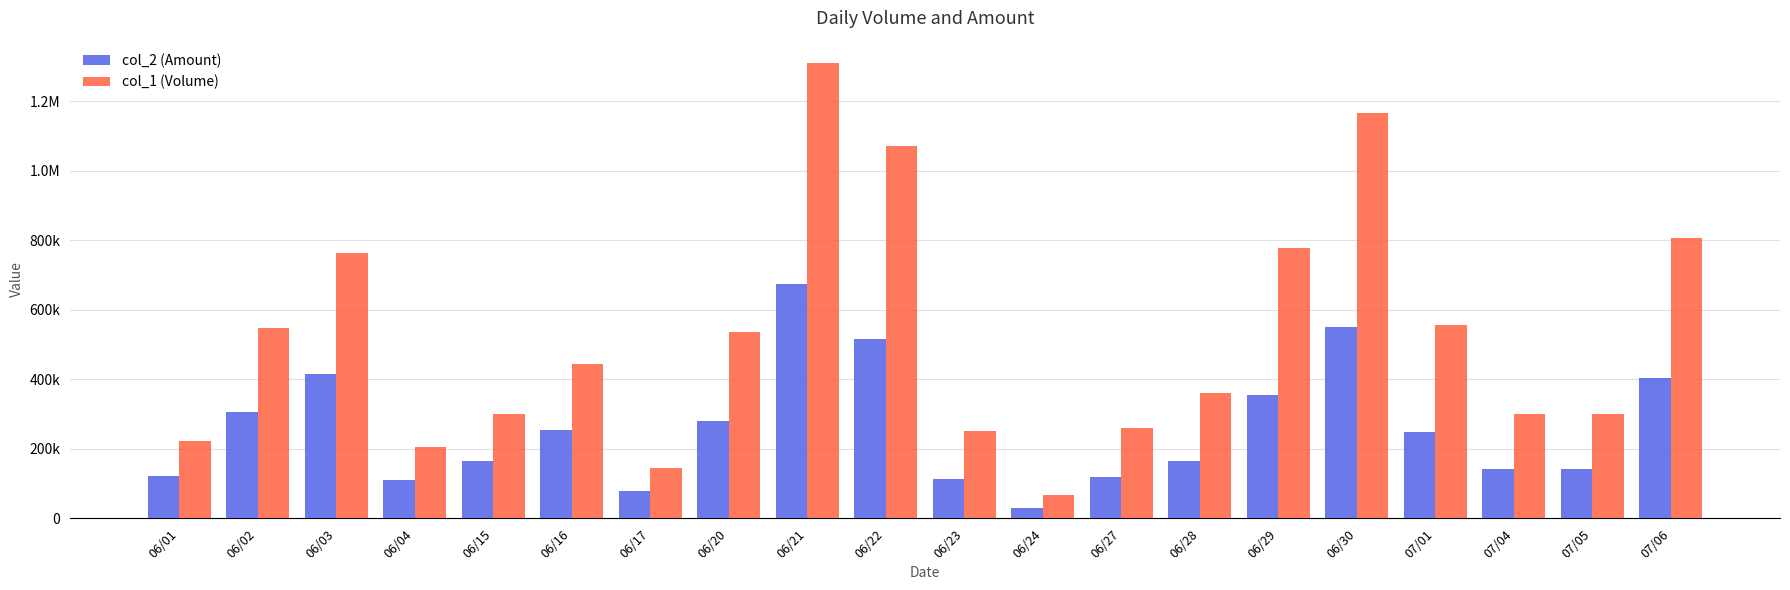

Is it true that col_2 (Amount) equals 79750 at 06/17?

True